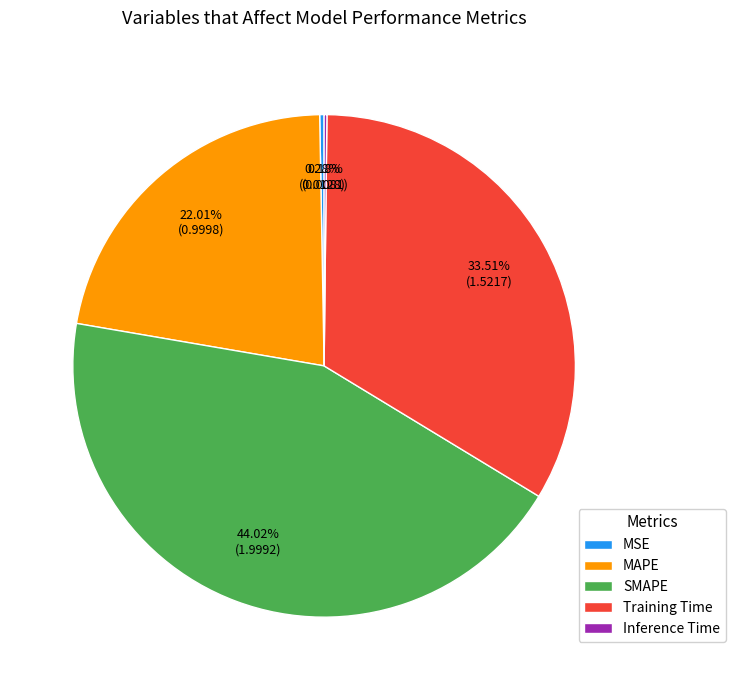

Which category has the biggest portion of the pie?

SMAPE